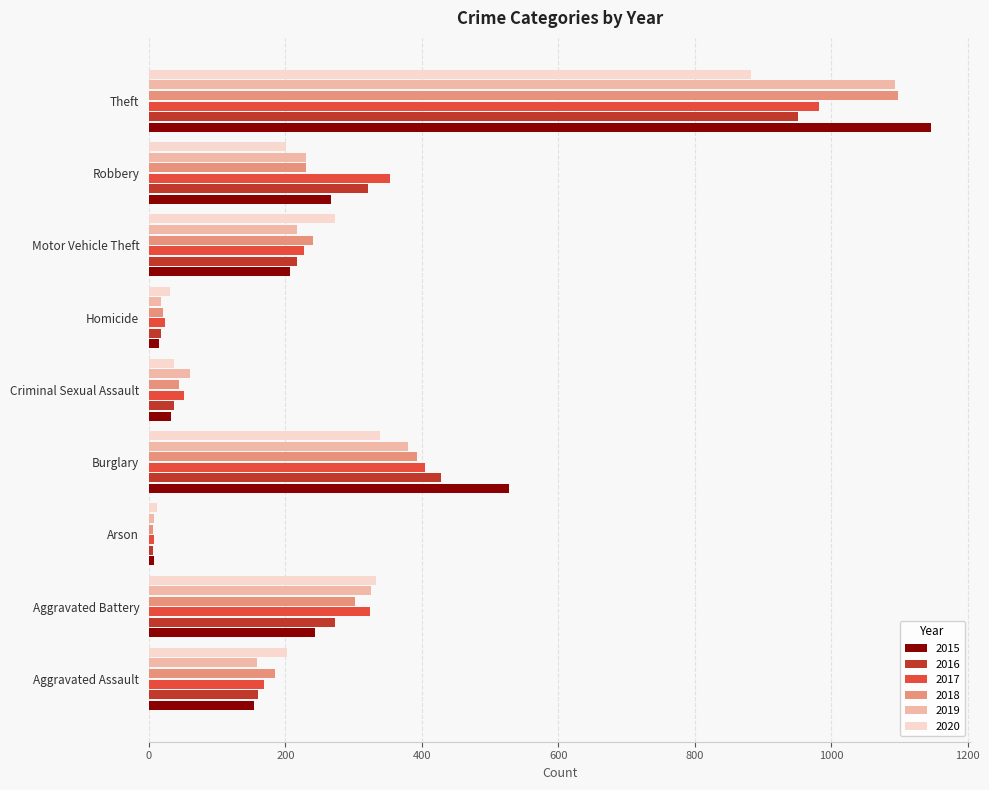

Which series has the widest spread of values?

2015